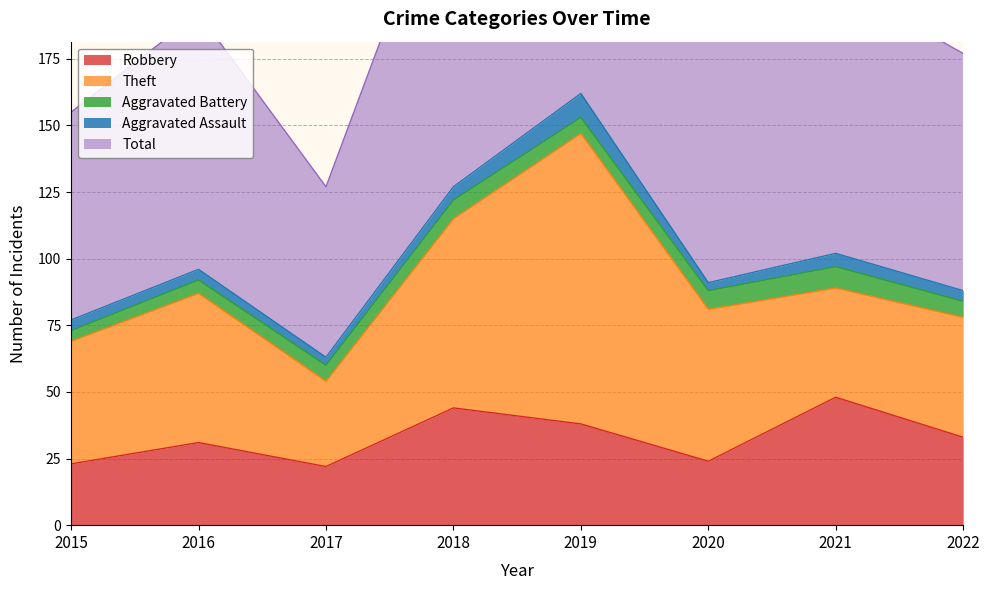

How many values in the Theft series are below 56?

4